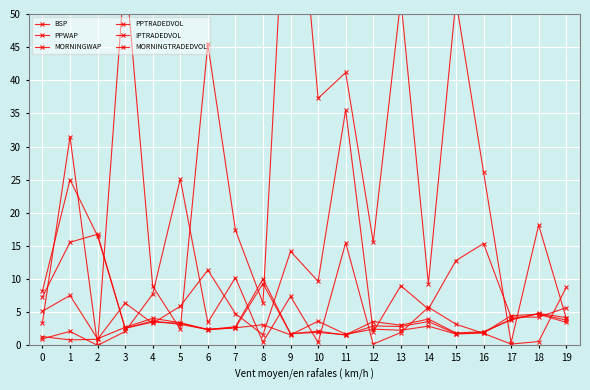

What is the highest value of the PPTRADEDVOL series?

35.5